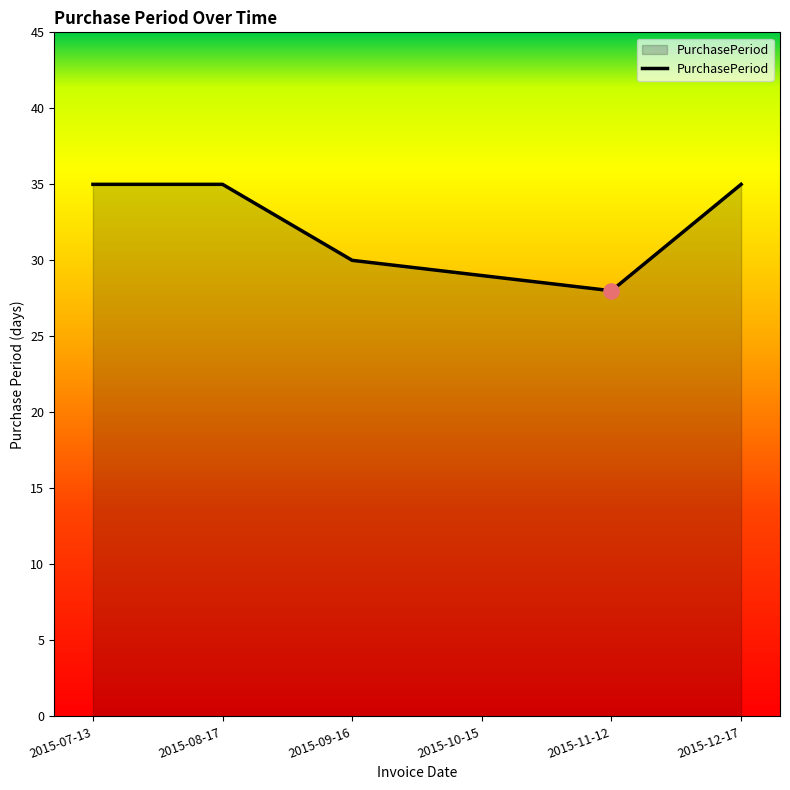

Which has a higher value, 2015-10-15 or 2015-09-16?

2015-09-16